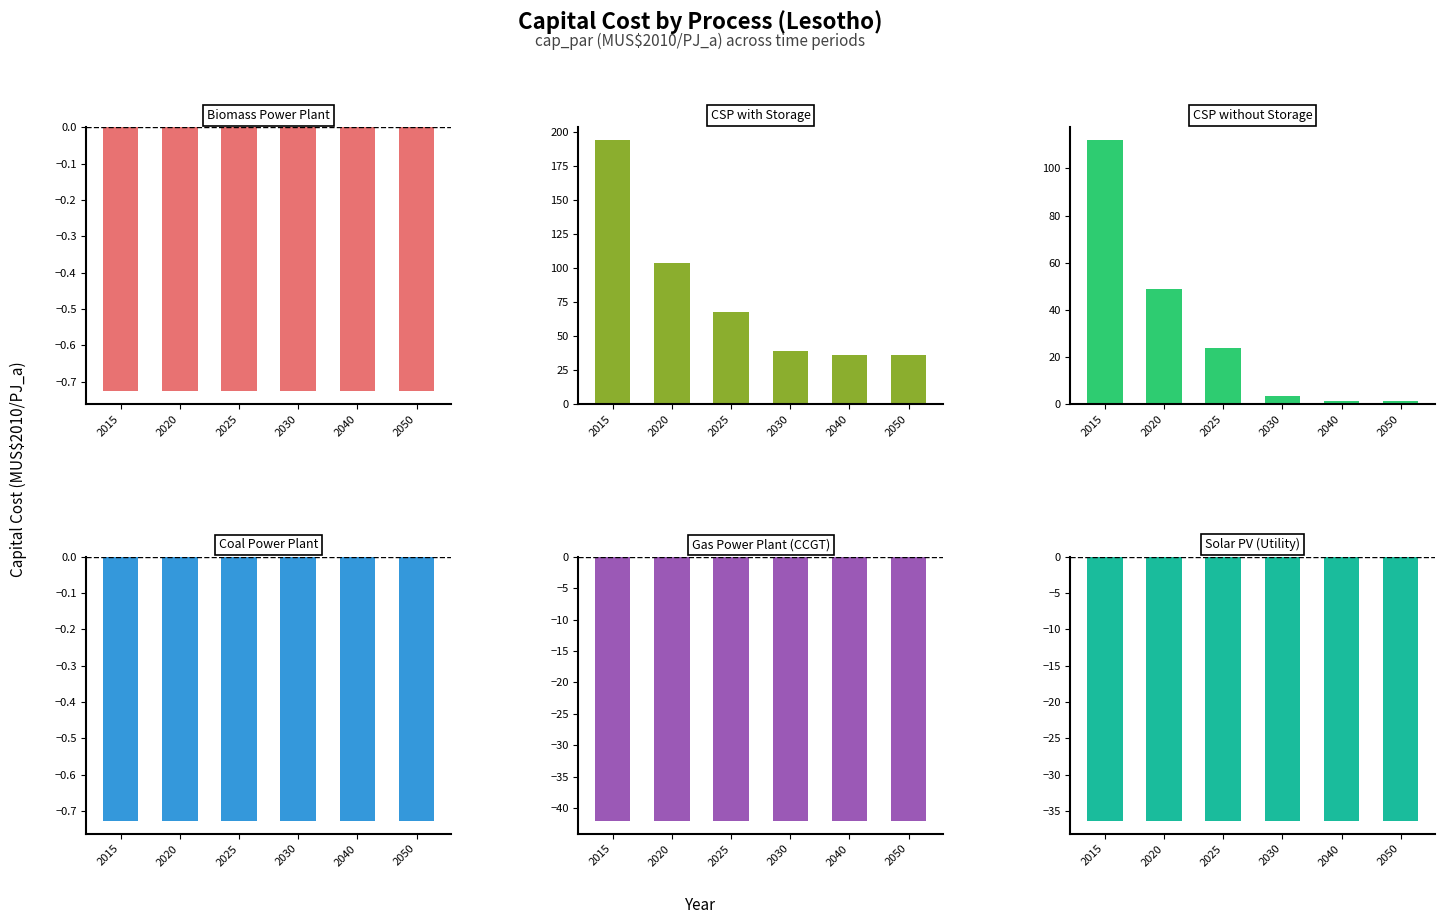

At which category is the sum across all series the highest?

2015